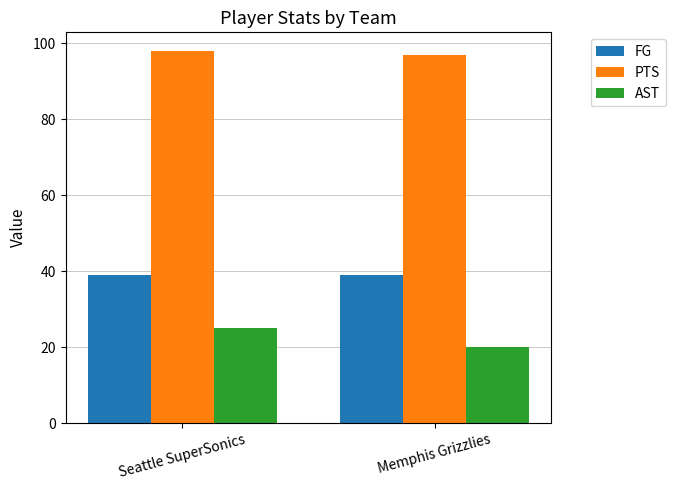

Where is PTS nearest to the value 97?

Memphis Grizzlies